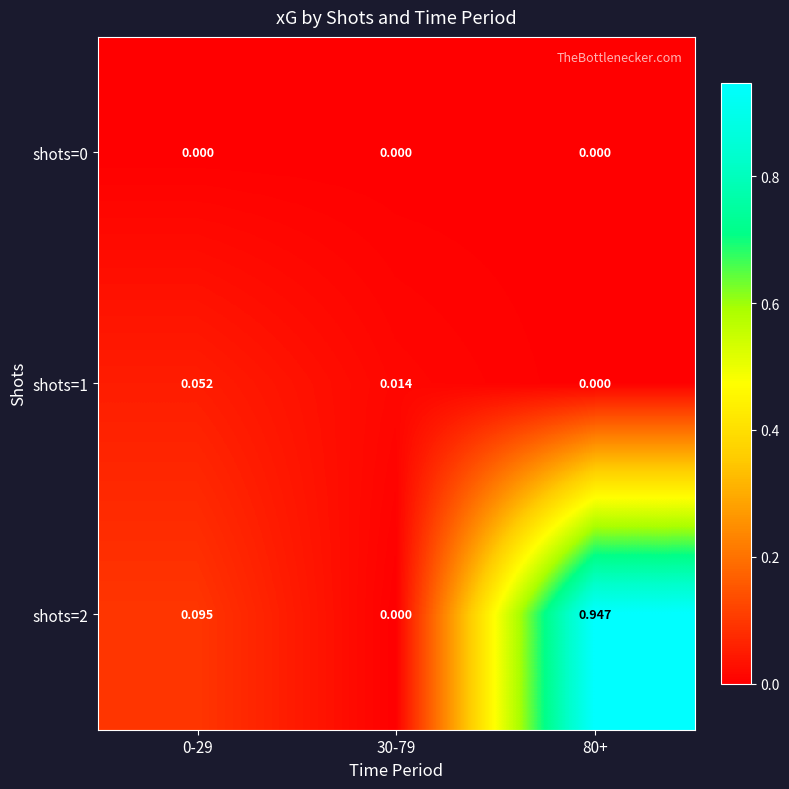

Reading left to right, list all the values displayed in this chart.

shots=0: 0-29=0.0	30-79=0.0	80+=0.0
shots=1: 0-29=0.1	30-79=0.0	80+=0.0
shots=2: 0-29=0.1	30-79=0.0	80+=0.9